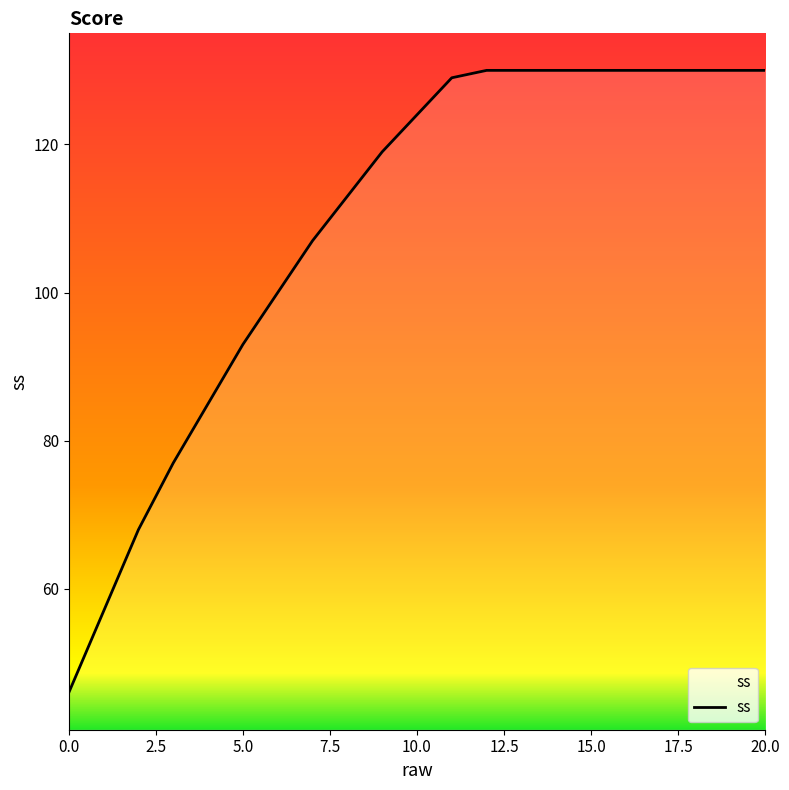

What is the greatest value displayed?

130